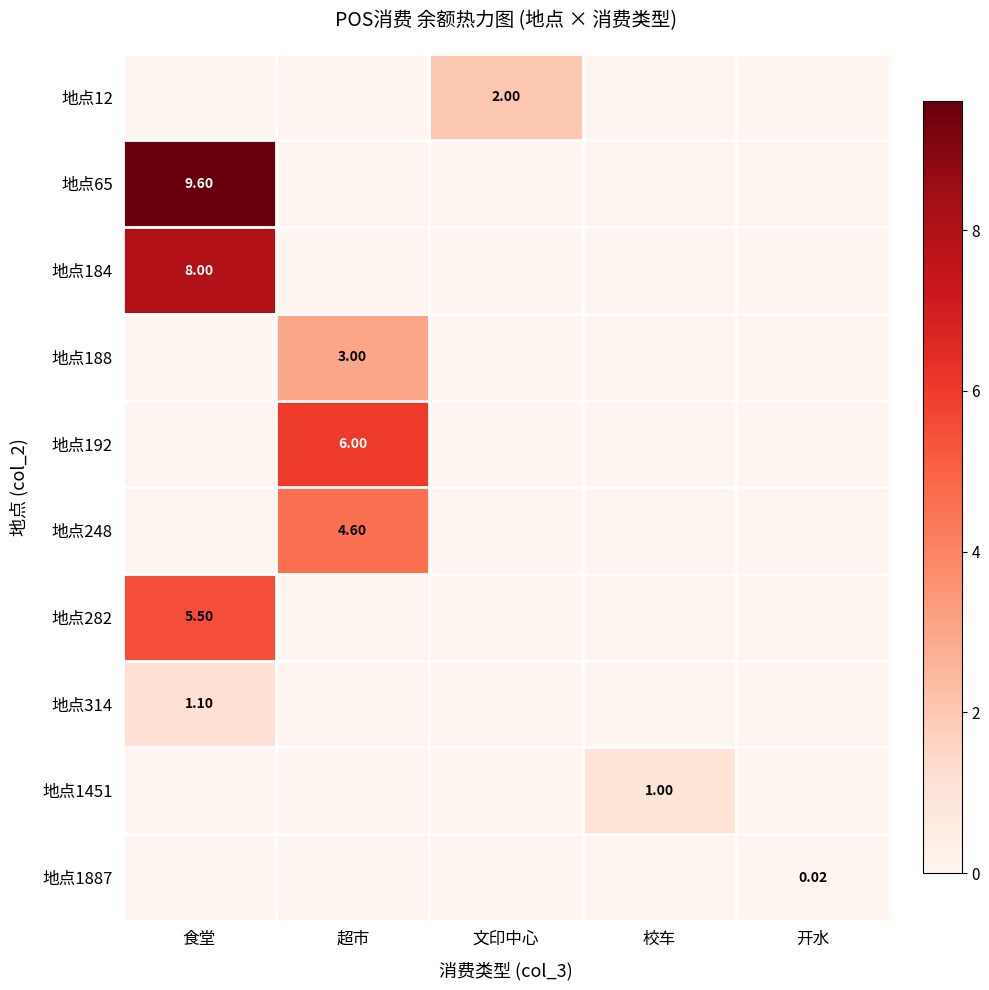

Which series changed the most between 超市 and 校车?

地点192